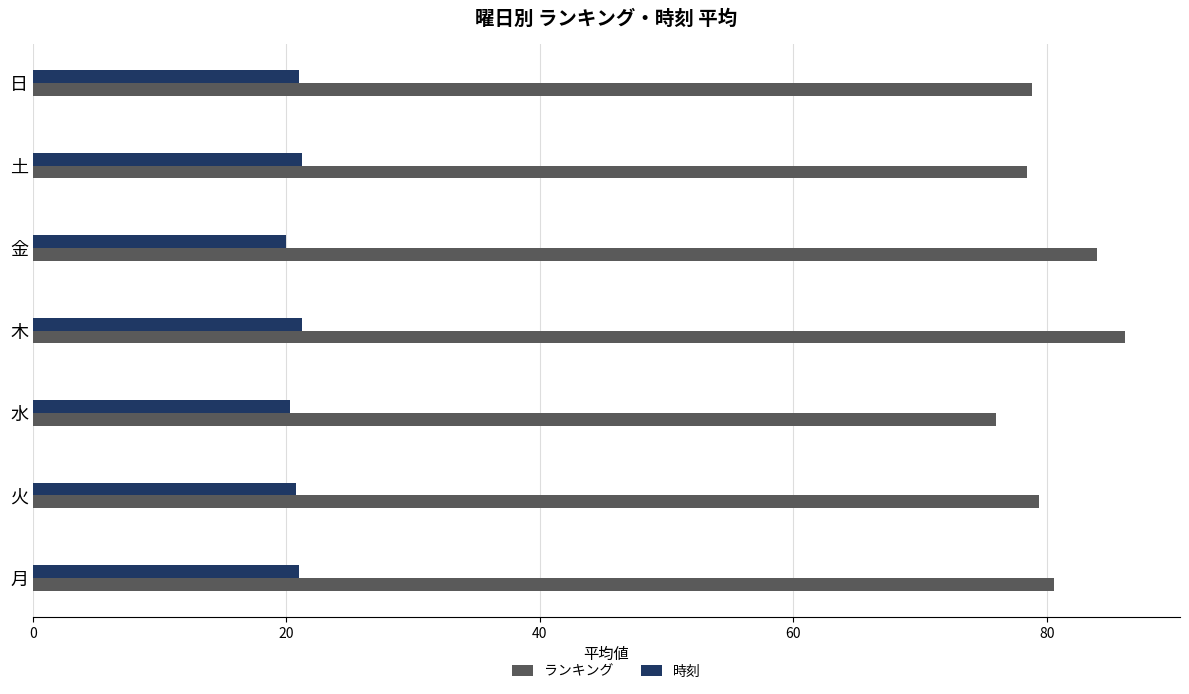

What is the difference between the highest and lowest values at 金?

64.0